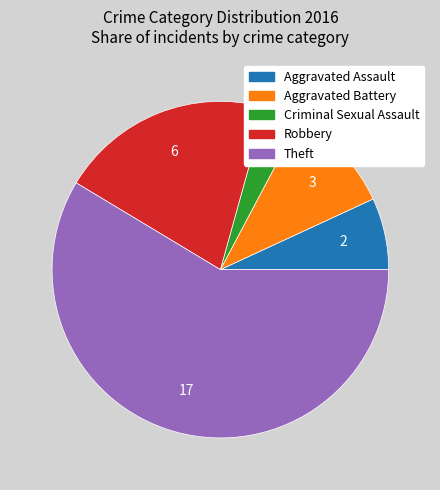

Does Aggravated Assault account for over 50% of the chart?

No